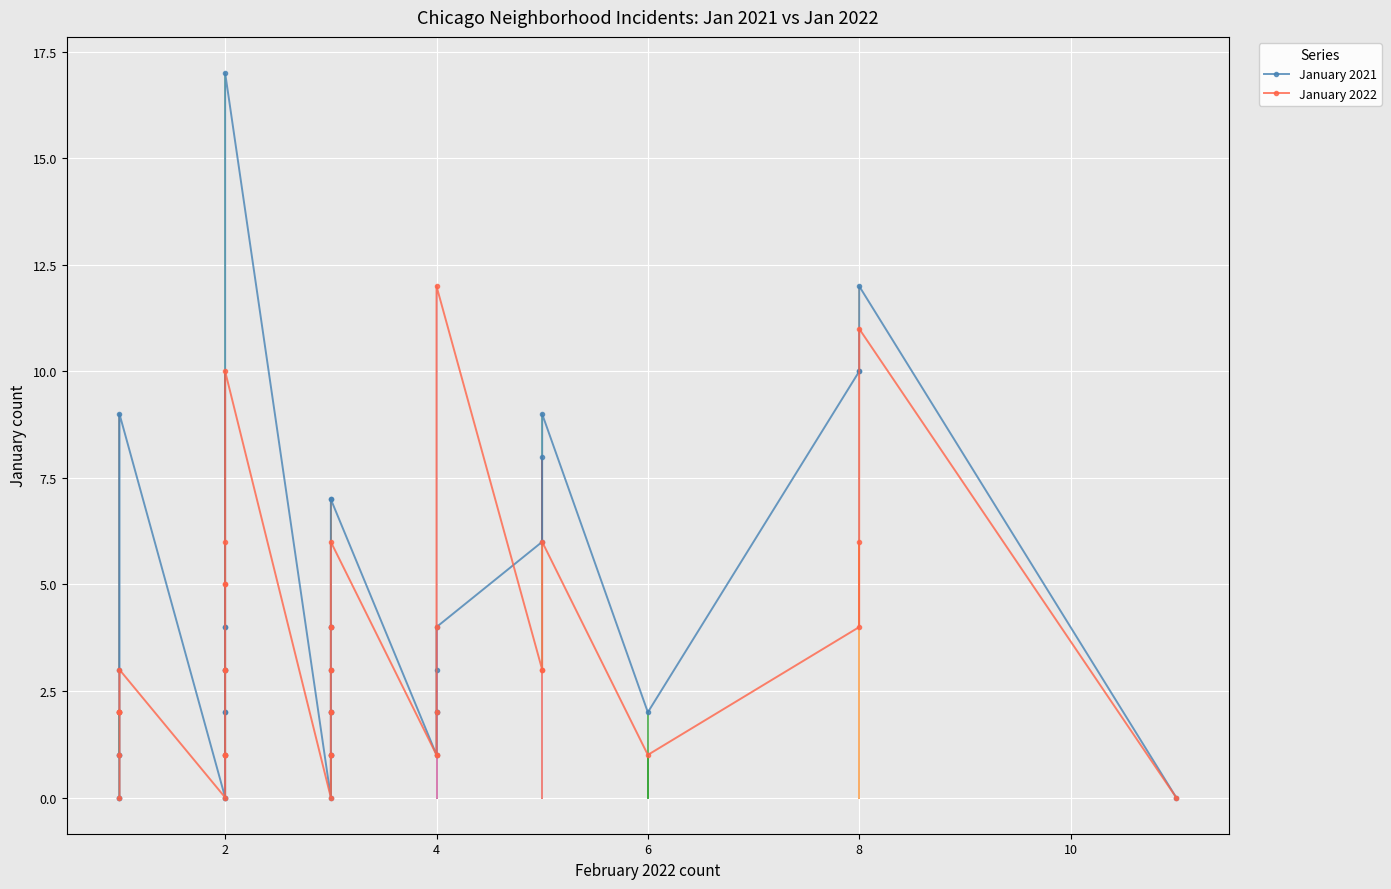

True or false: January 2022 has more than 2 points higher than both neighbors.

True